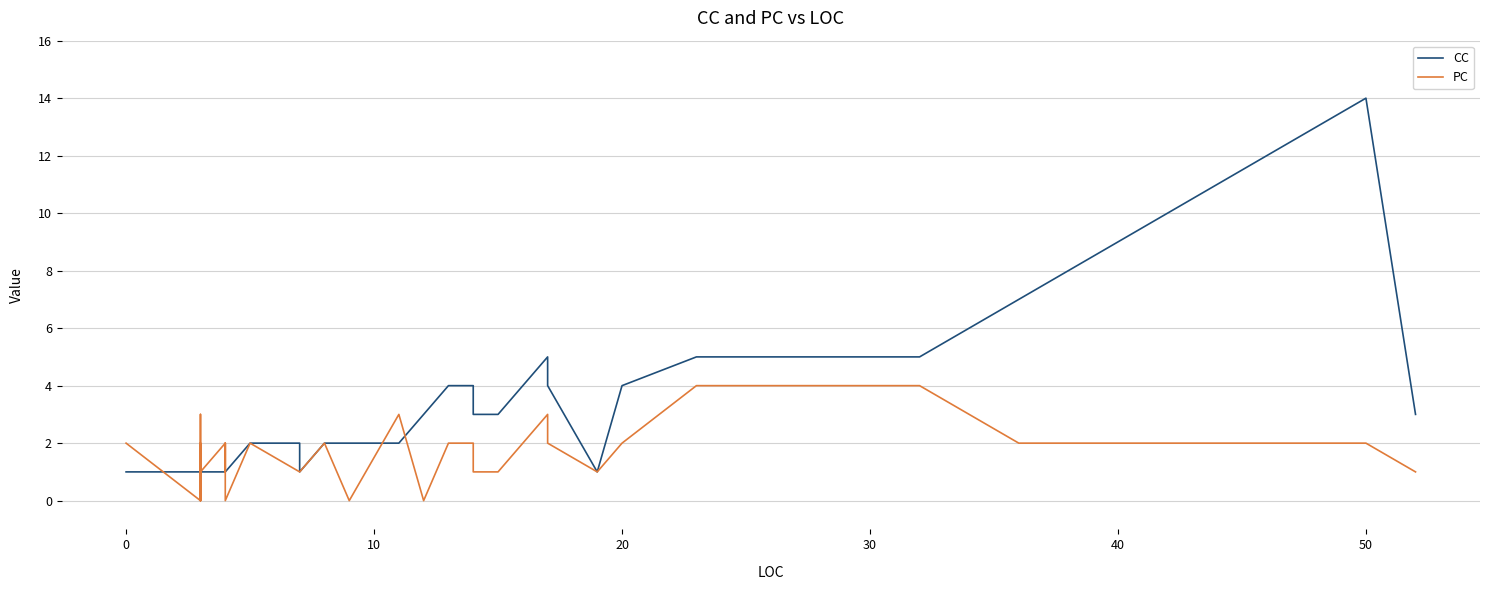

Reading right to left, transcribe all the data shown in this chart.

CC: 3	14	7	5	5	4	1	4	5	4	3	3	4	4	3	2	2	2	1	2	2	1	1	1	1	1	1	1	1	1	1	1	1	1	1	1	1	1	1	1
PC: 1	2	2	4	4	2	1	2	3	2	1	1	2	2	0	3	0	2	1	1	2	0	1	1	1	2	1	1	1	2	1	0	0	0	0	2	0	3	0	2